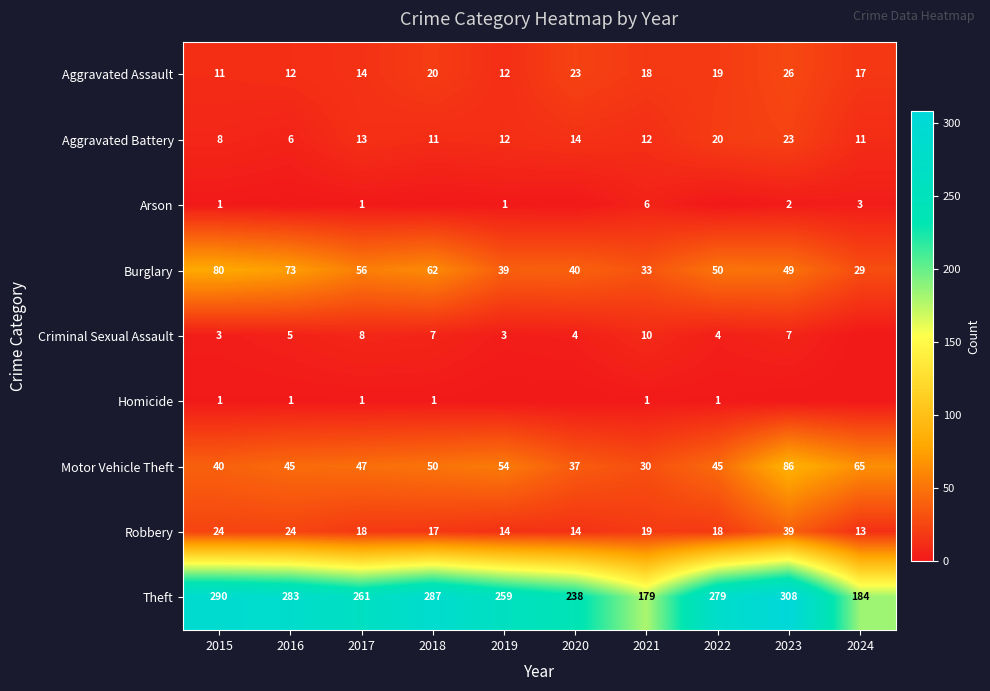

True or false: Homicide has a value of 0 at 2018.

False